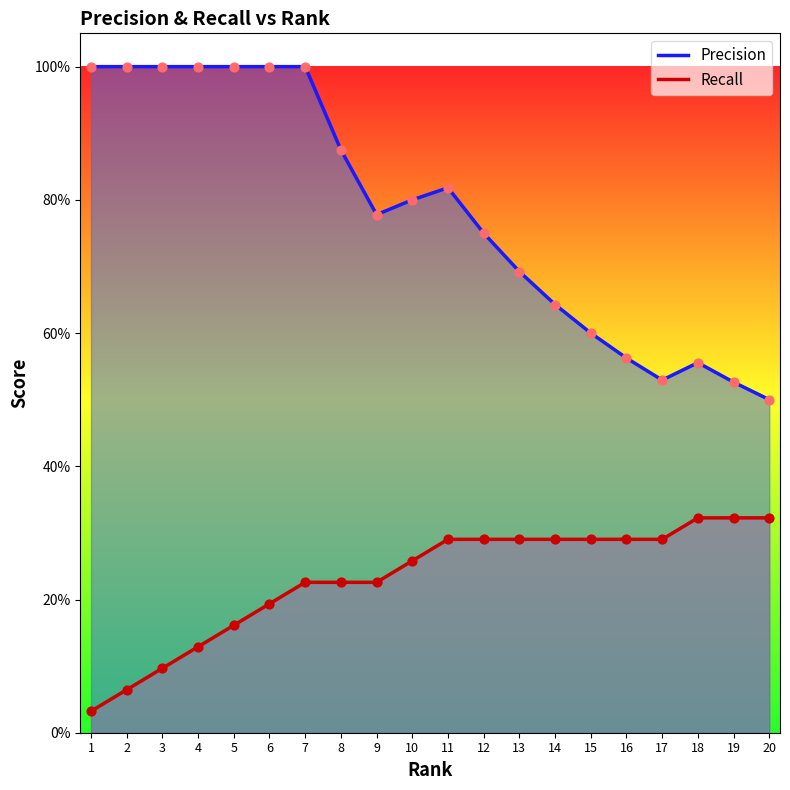

Which series contains the highest Y value?

Precision